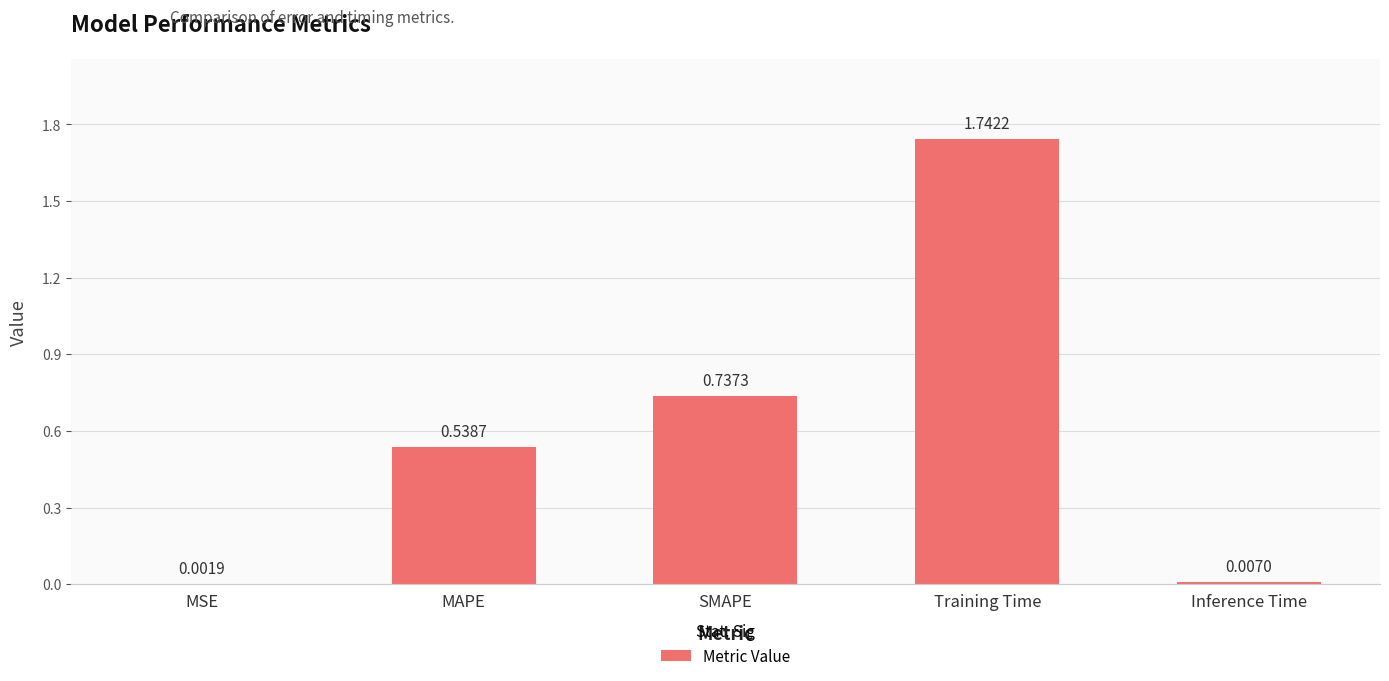

Which label corresponds to the largest value in the chart?

Training Time